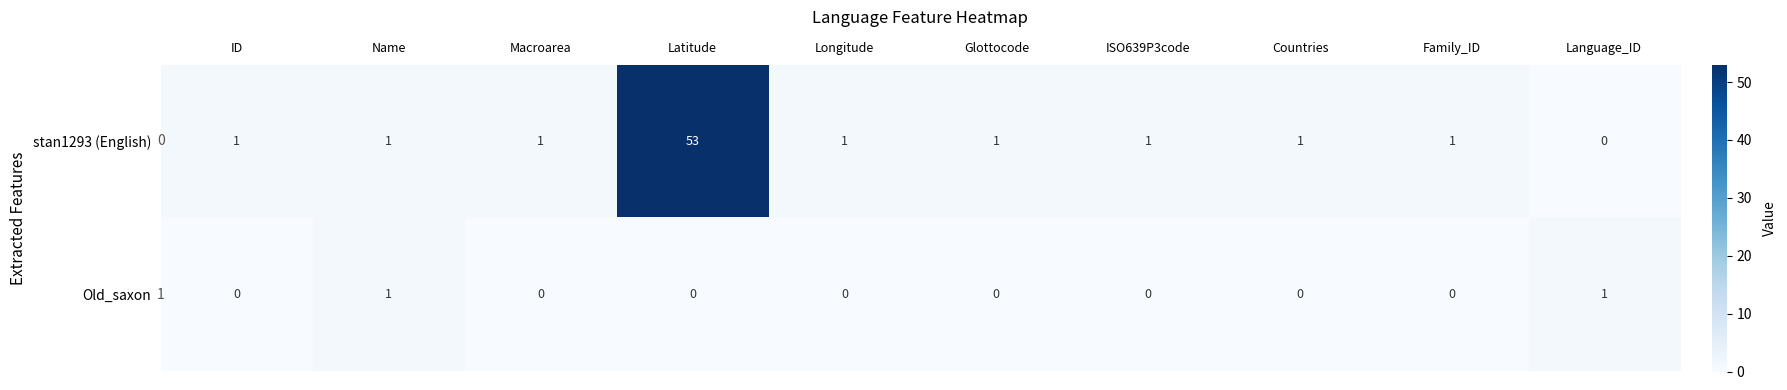

How many categories are shown in the chart?

10